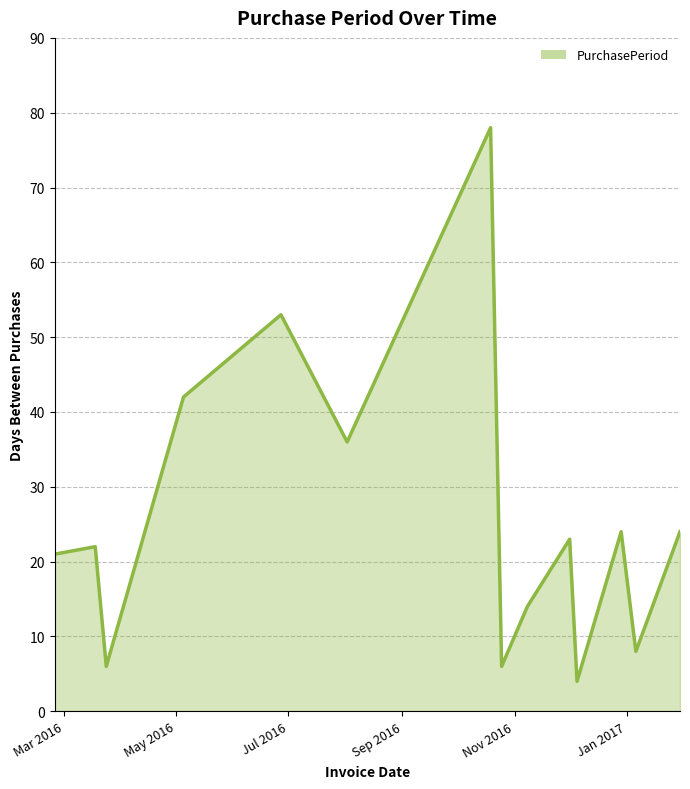

What is the minimum value shown in the chart?

4